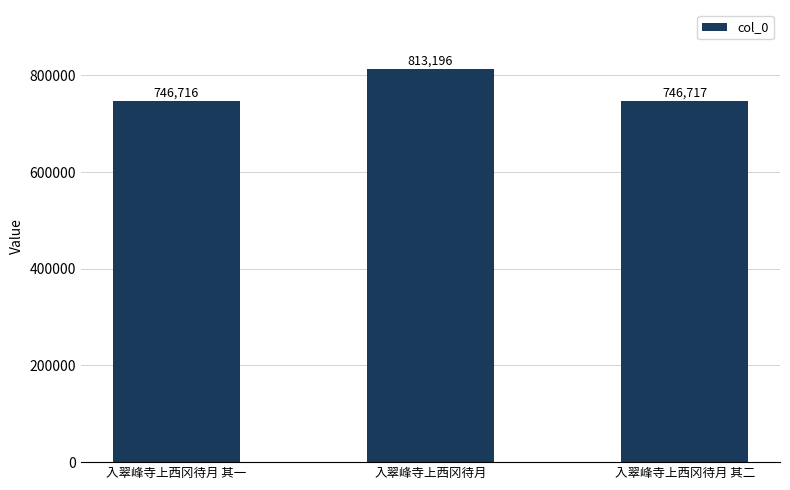

True or false: the data shows 746717 at 入翠峰寺上西冈待月 其二.

True